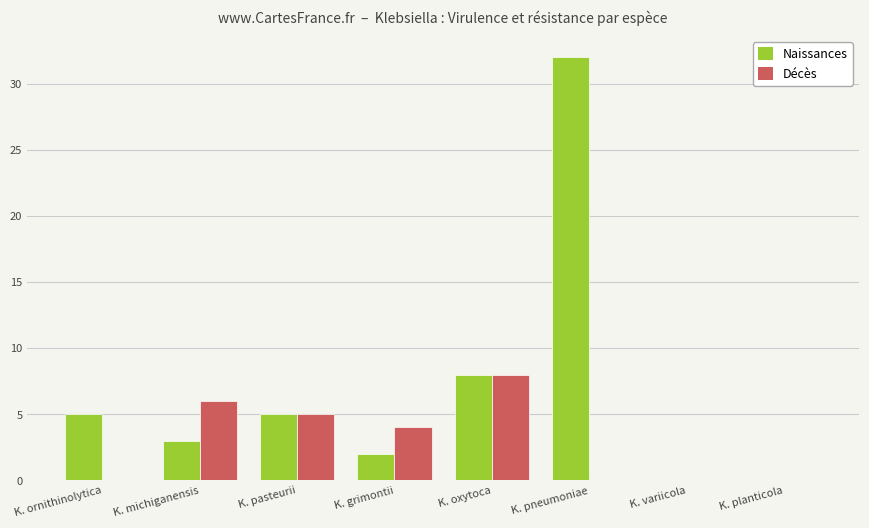

The value of Décès at K. ornithinolytica is 0. True or false?

True